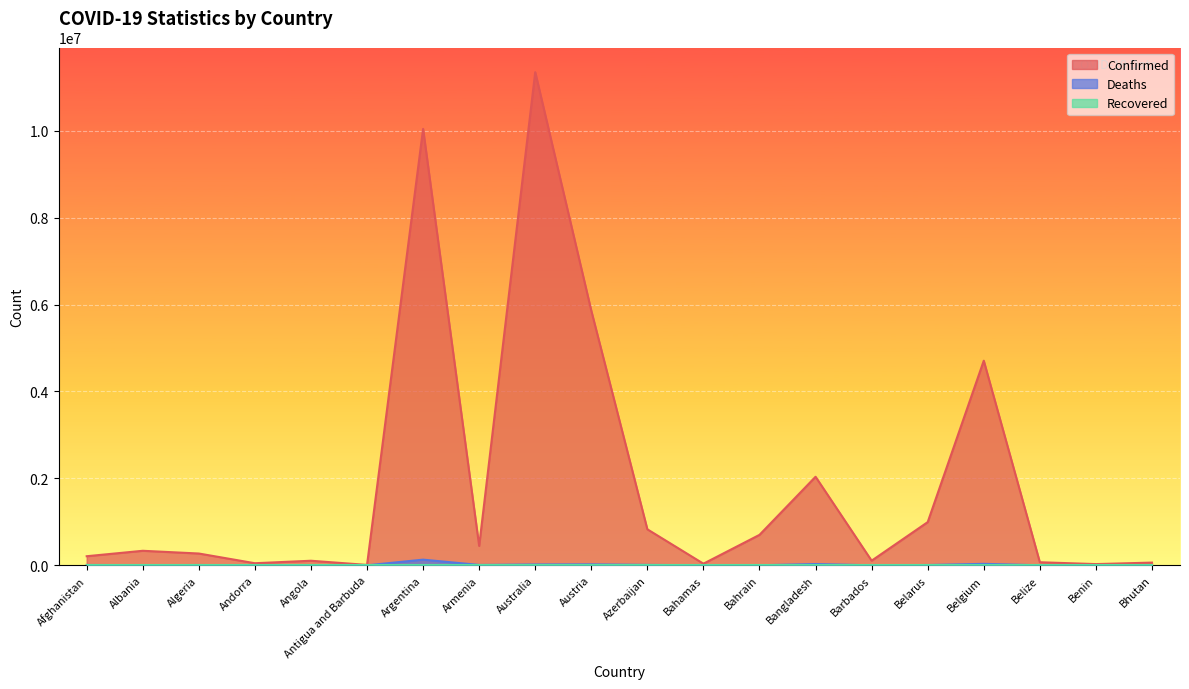

What is the maximum value shown in the chart?

11347698